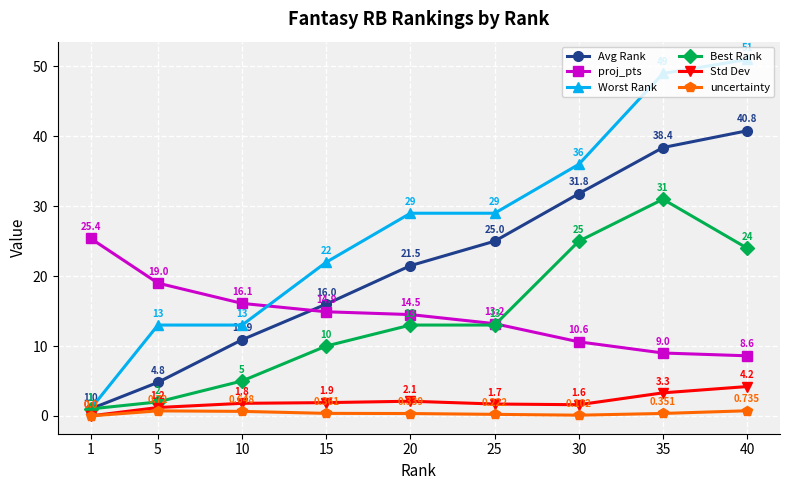

Which series has the widest spread of values?

Worst Rank